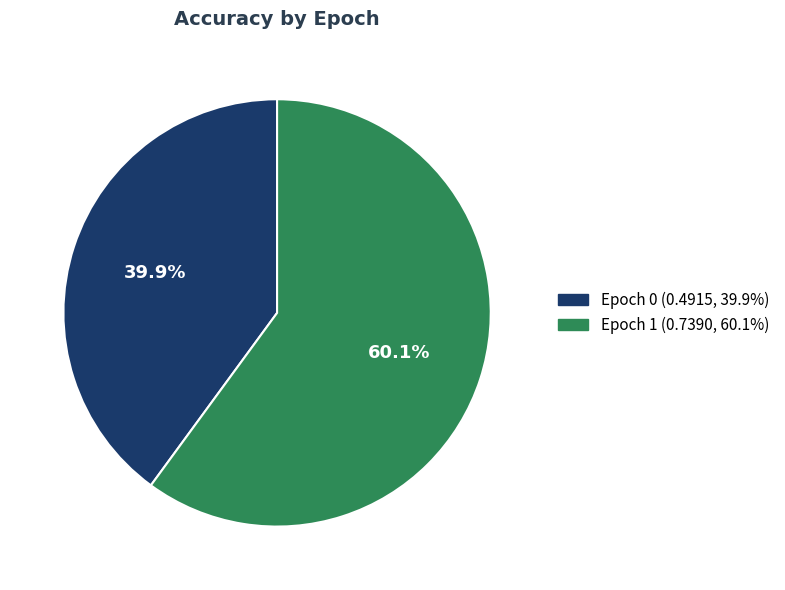

Does Epoch 1 (0.7390, 60.1%) account for over 50% of the chart?

Yes